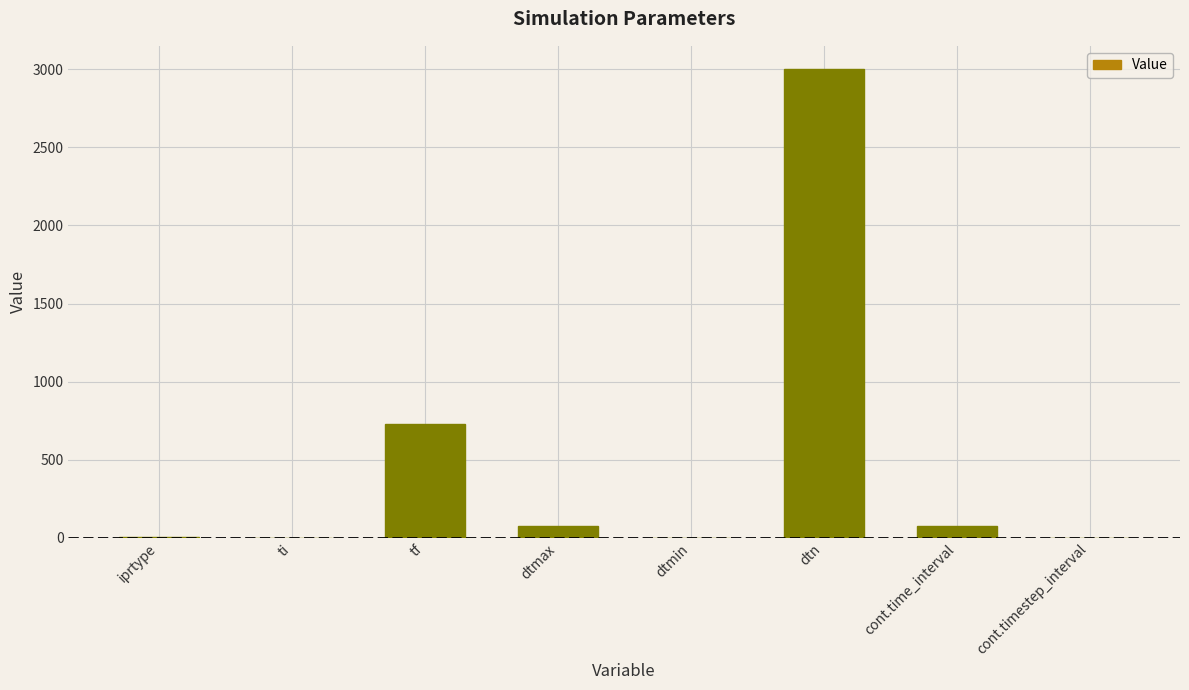

What is the approximate value at dtn?

3000.0